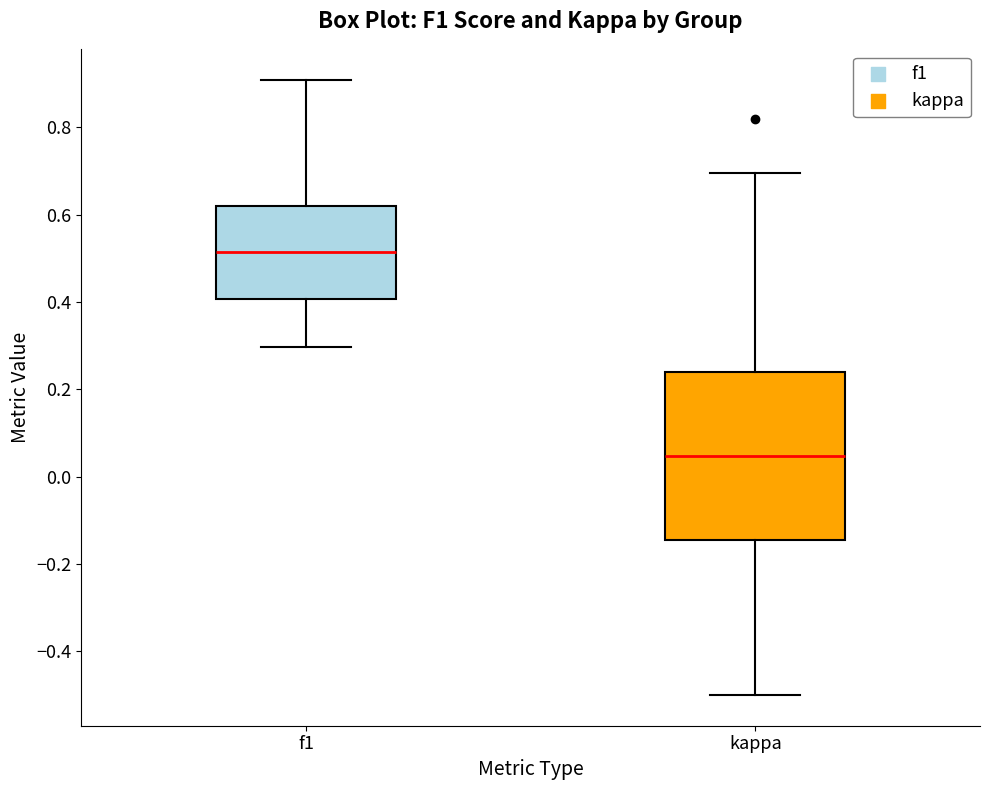

Comparing the boxes themselves (not the whiskers), which one is the tallest?

kappa